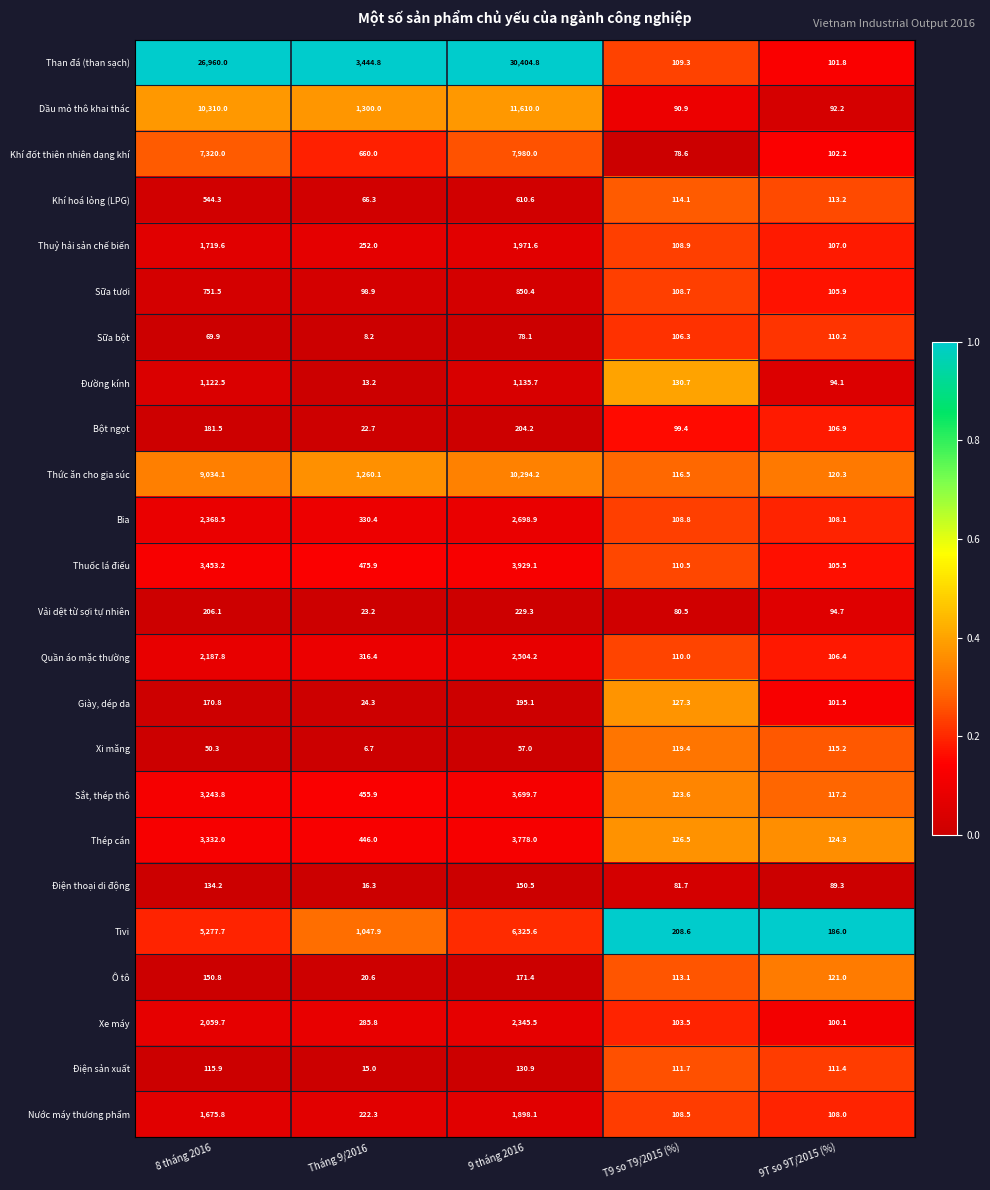

What is the minimum value shown in the chart?

6.7